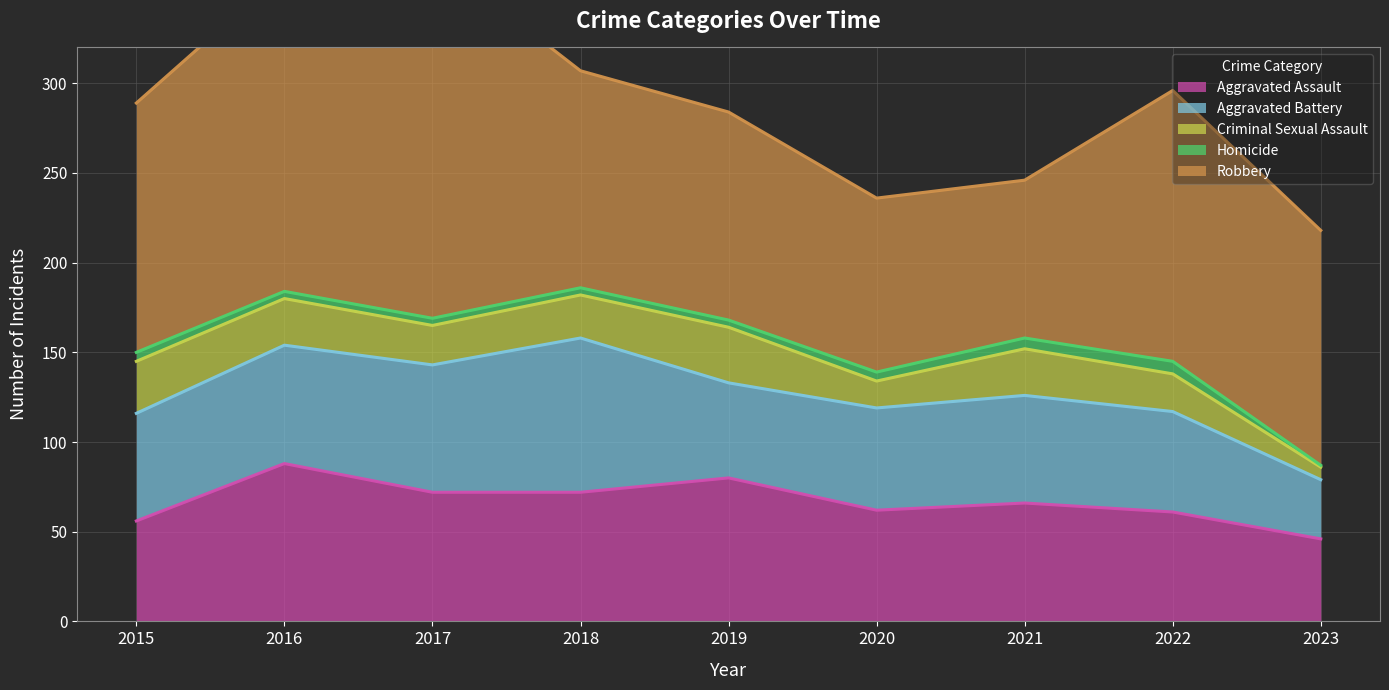

Reading left to right, transcribe all the data shown in this chart.

Aggravated Assault: 56	88	72	72	80	62	66	61	46
Aggravated Battery: 60	66	71	86	53	57	60	56	33
Criminal Sexual Assault: 29	26	22	24	31	15	26	21	7
Homicide: 5	4	4	4	4	5	6	7	1
Robbery: 139	178	202	121	116	97	88	151	131